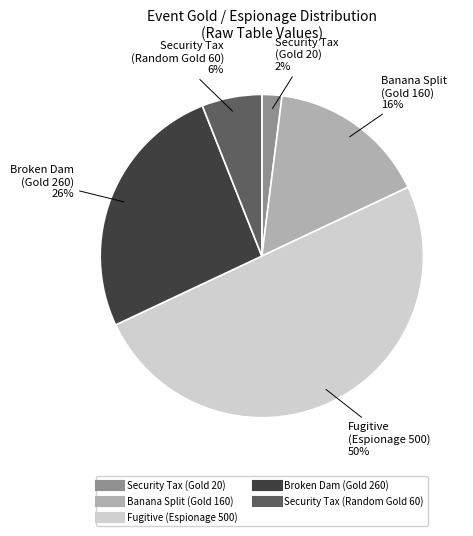

Count the number of slices in the pie.

5